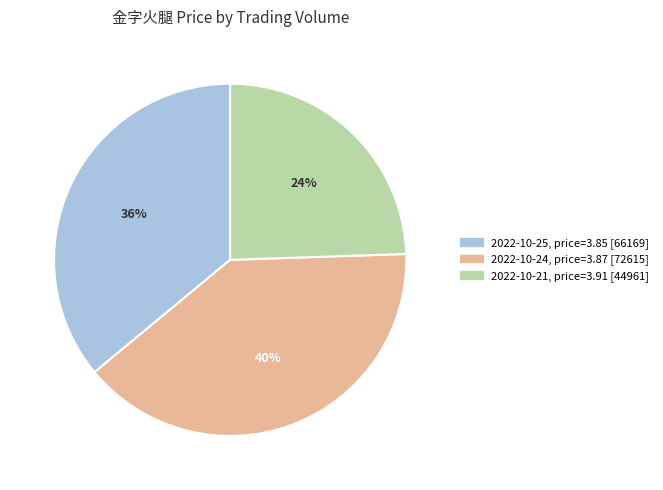

Is it true that 2022-10-25, price=3.85 [66169] is 43% of the pie?

False